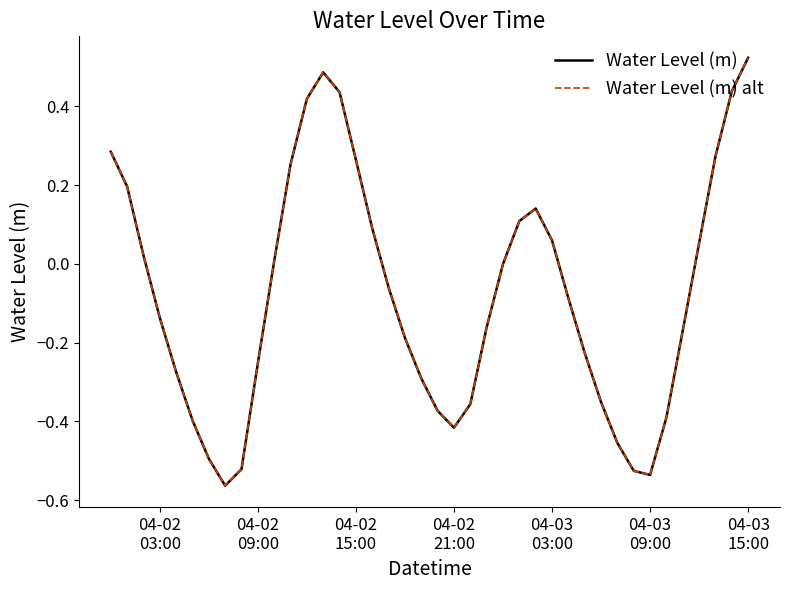

How many lines are shown in the chart?

2